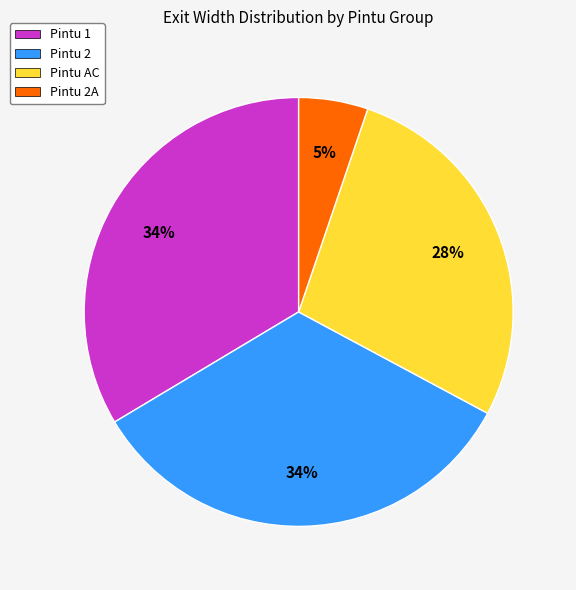

To the nearest percent, what is the average slice percentage?

25%